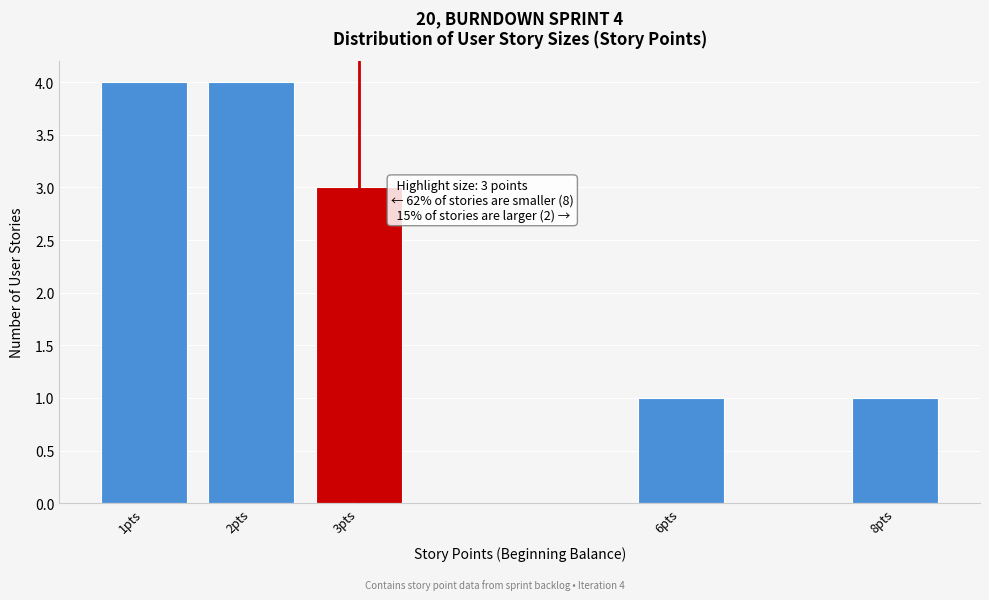

Reading left to right, list all the values displayed in this chart.

1pts=4	2pts=4	3pts=3	6pts=1	8pts=1